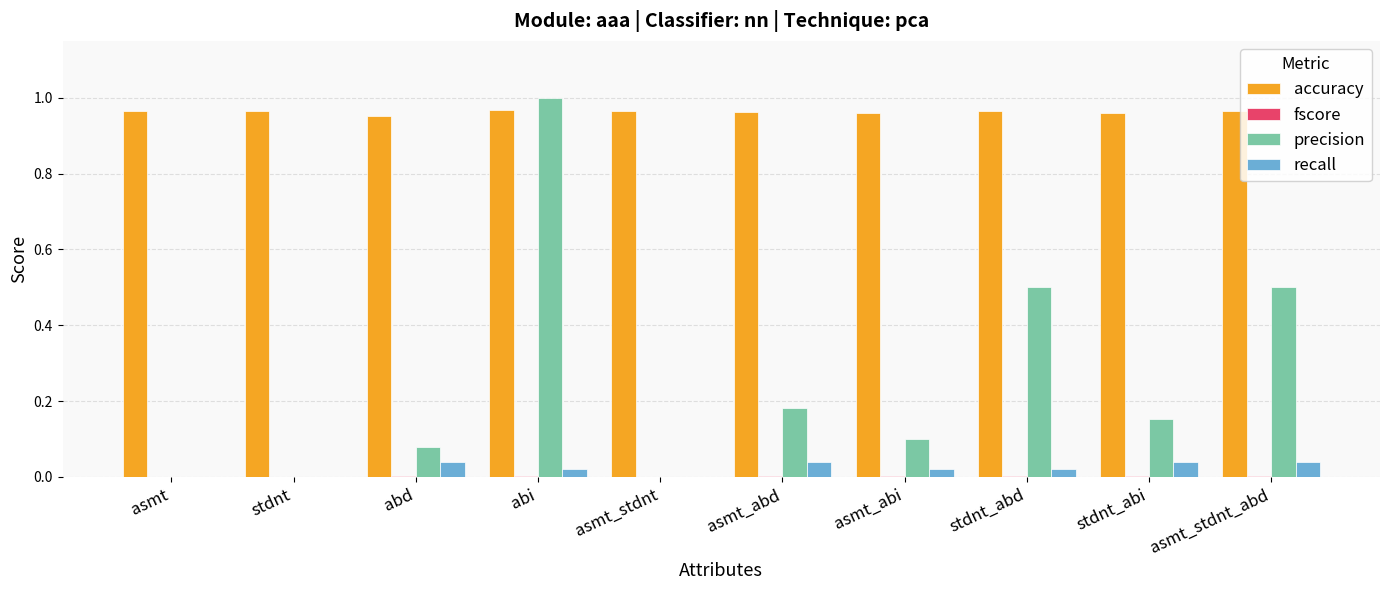

Which series has the largest total across all categories?

accuracy